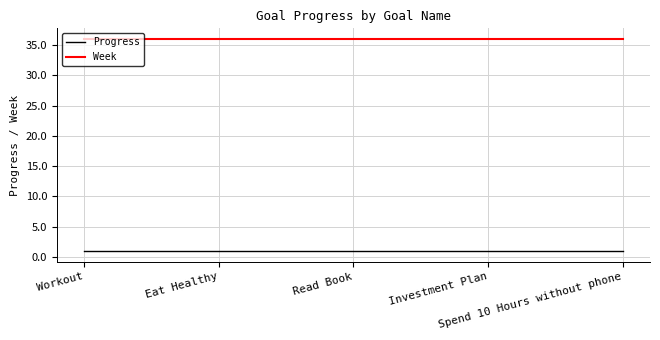

Does the chart have visible grid lines?

Yes